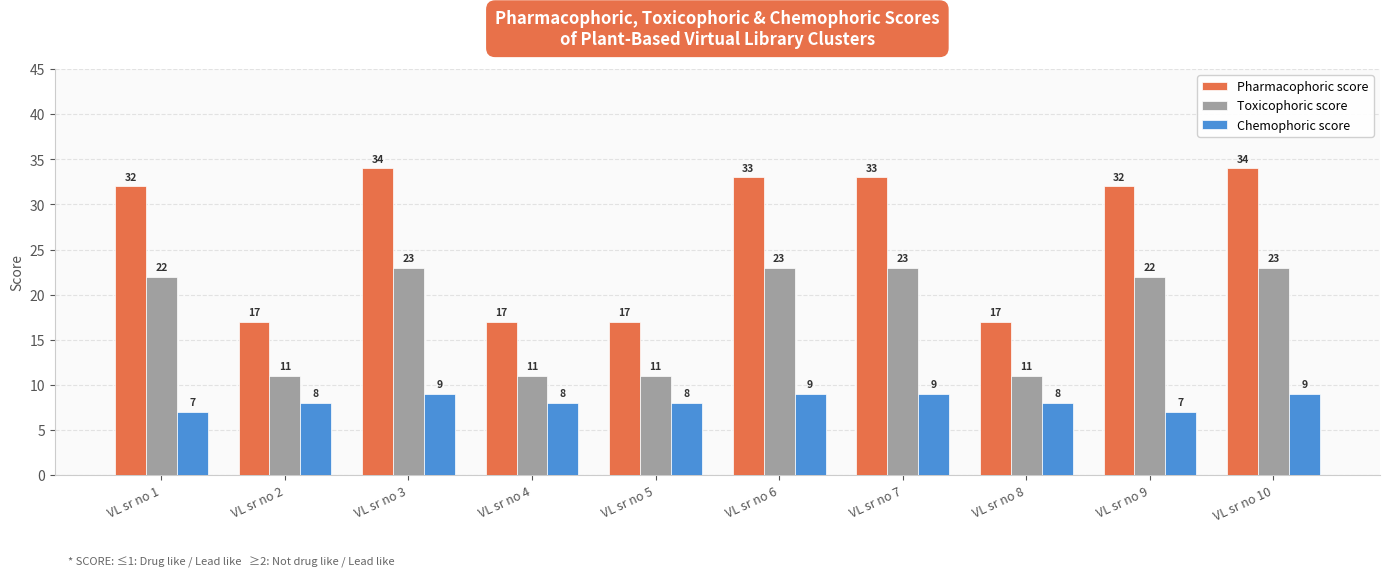

What is the lowest value of the Pharmacophoric score series?

17